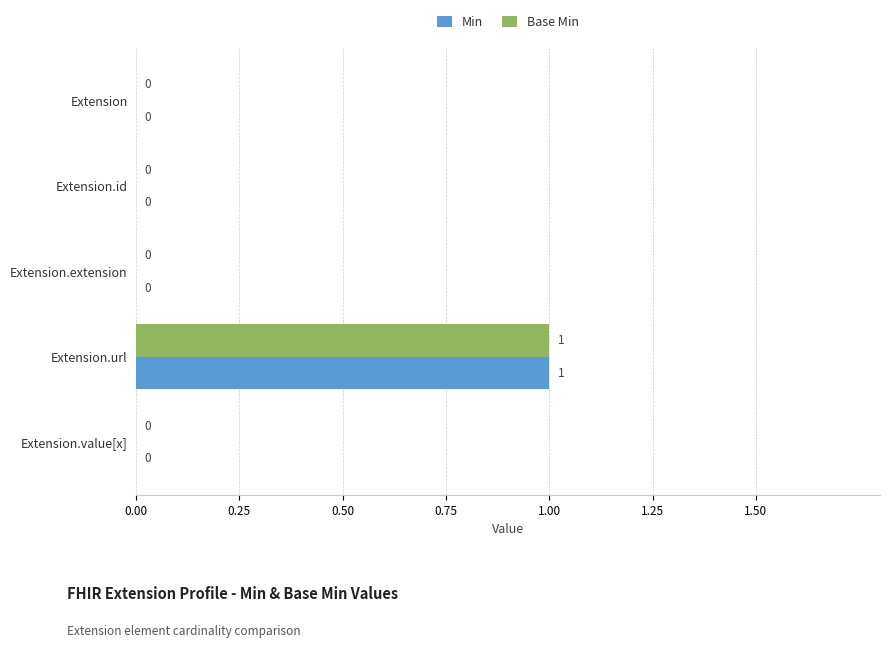

At which category does the chart reach its peak across all series?

Extension.url